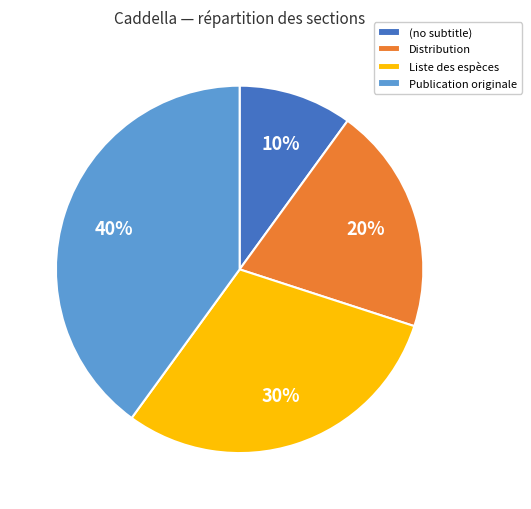

Combined, do Publication originale and Liste des espèces account for over 50%?

Yes